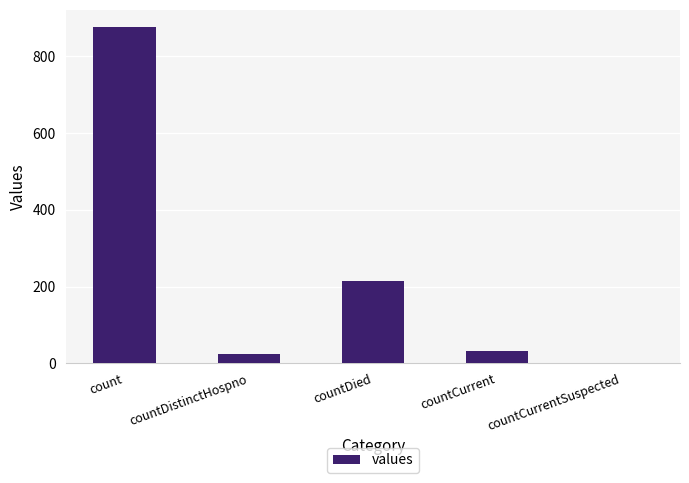

What is the greatest value displayed?

877